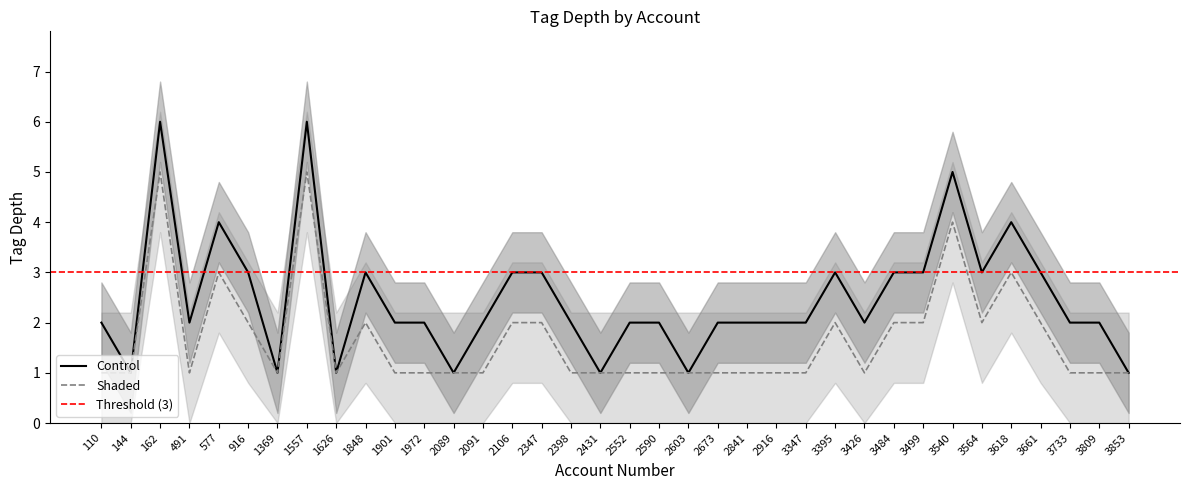

What is the sum of the Control values at 916 and 577?

7